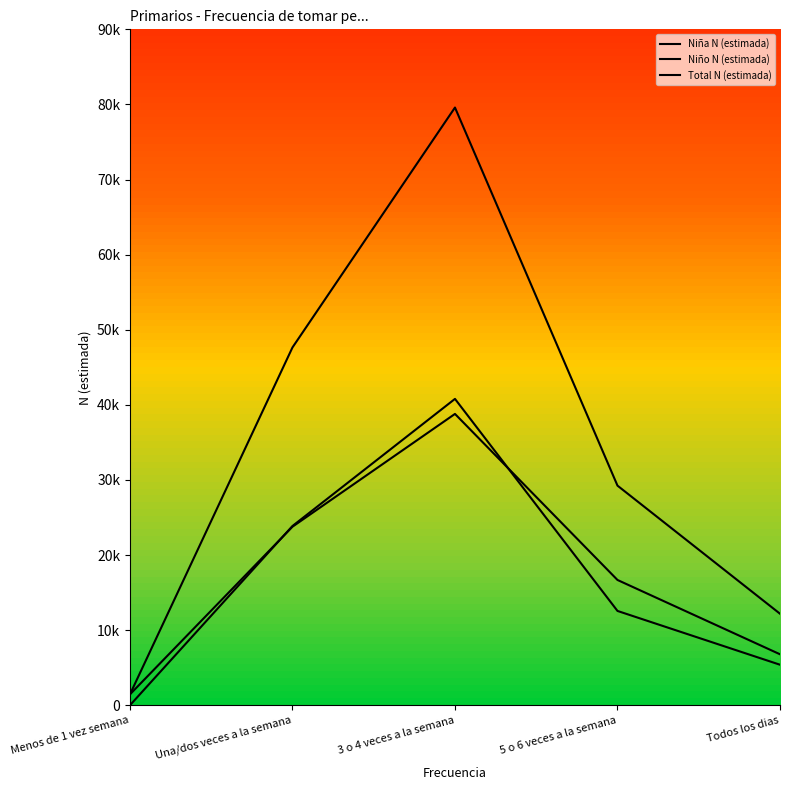

Does the chart display data point markers on the line(s)?

No